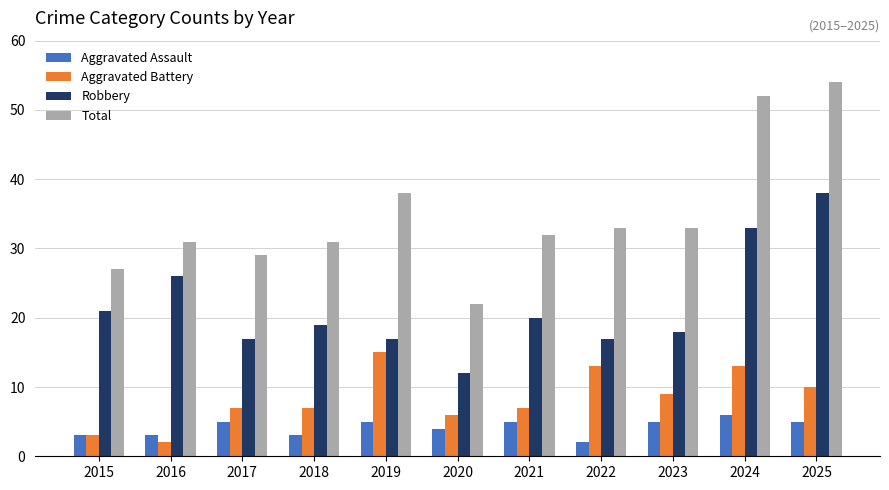

What is the value of the Aggravated Battery bar at the 9th from the left?

9